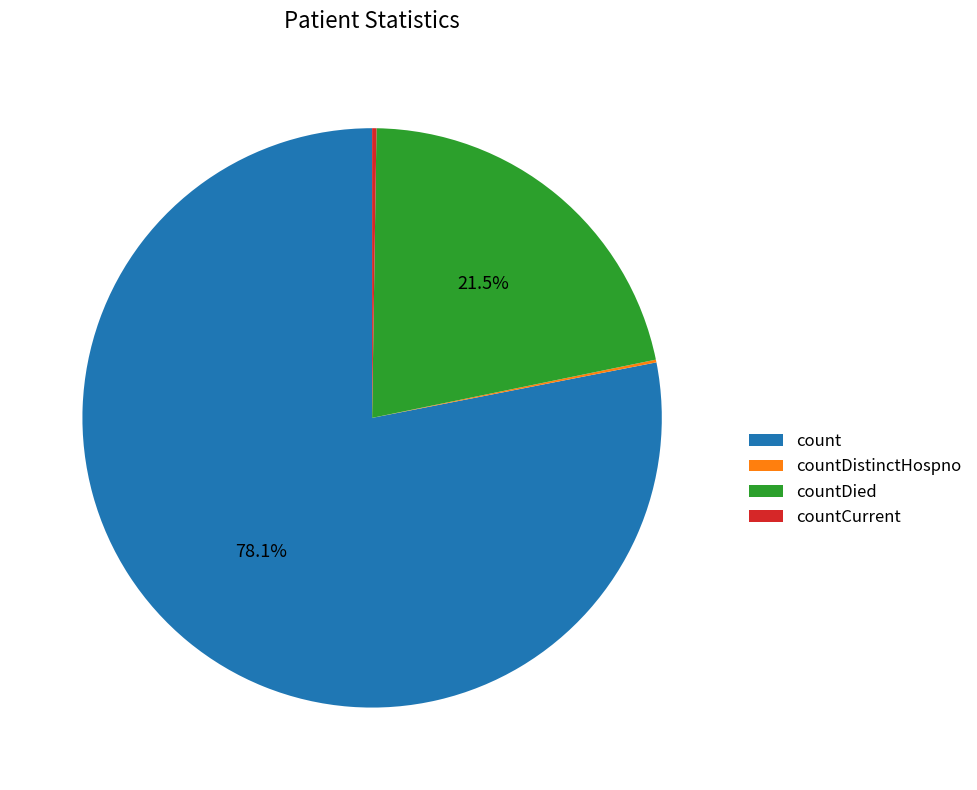

To the nearest percent, what portion does count represent?

78%